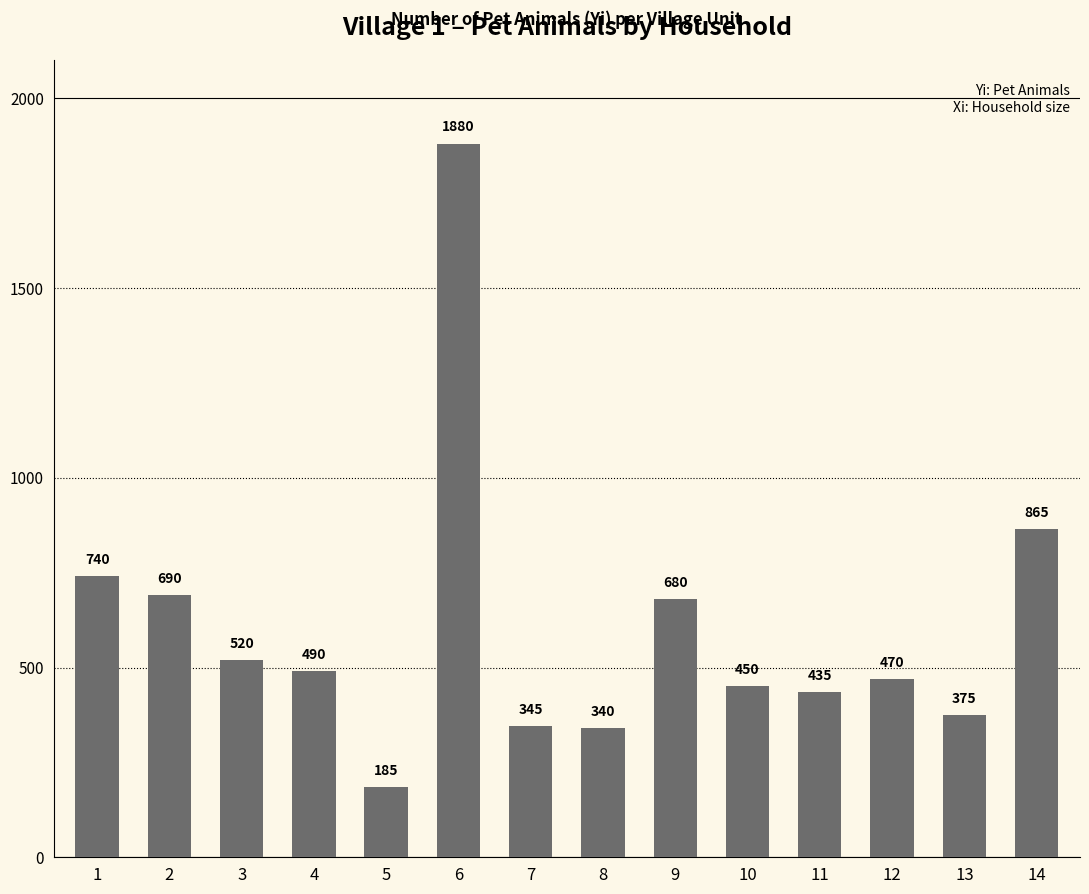

Are the bars horizontal?

No